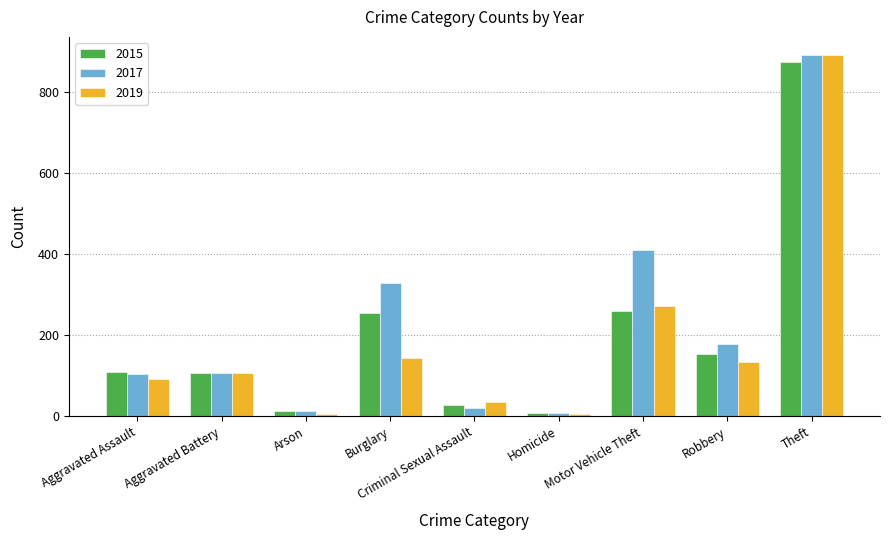

What is the average value of the 2017 series?

230